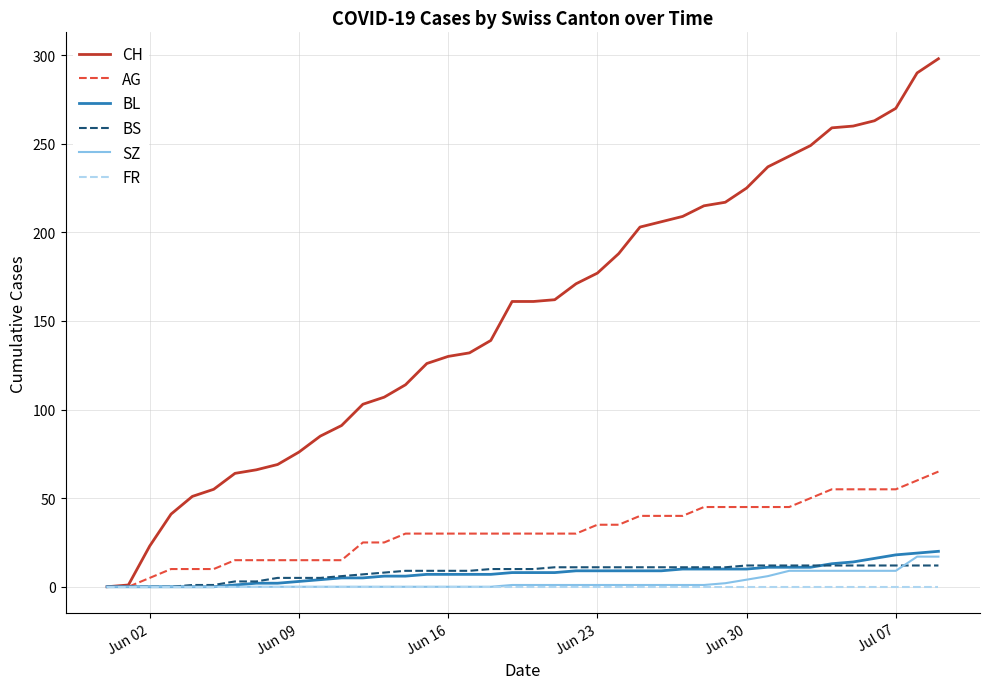

Which series has the largest range (max minus min)?

CH